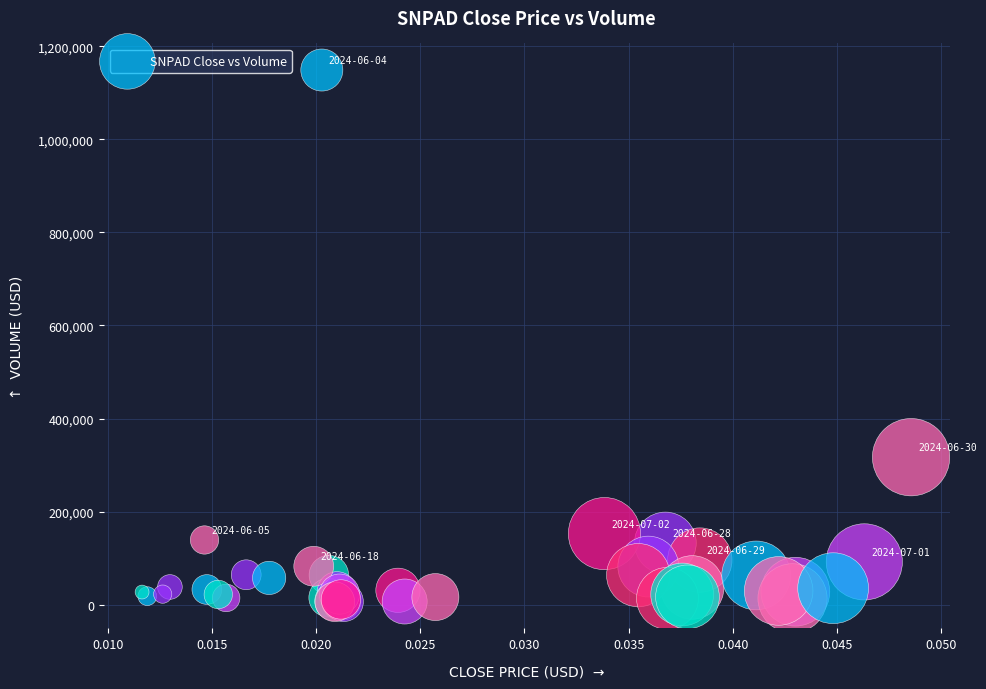

What Y value in the scatter plot is closest to 577616?

317071